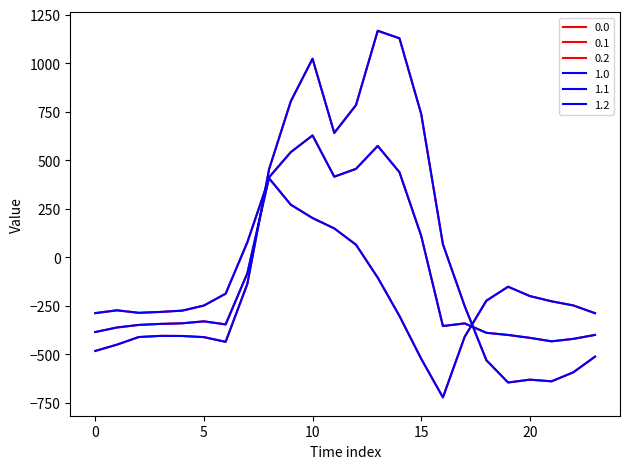

Reading left to right, list all the values displayed in this chart.

0.0: 0=-482.0	1=-449.5	2=-410.3	3=-404.4	4=-404.9	5=-410.8	6=-435.0	7=-136.4	8=454.2	9=804.0	10=1023.2	11=640.9	12=784.4	13=1167.2	14=1128.3	15=739.0	16=67.6	17=-250.3	18=-529.6	19=-644.5	20=-629.9	21=-638.4	22=-592.3	23=-511.3
0.1: 0=-384.6	1=-361.1	2=-347.9	3=-342.7	4=-339.6	5=-329.5	6=-345.2	7=-81.6	8=412.6	9=542.1	10=628.1	11=415.4	12=456.1	13=574.0	14=438.6	15=111.1	16=-353.7	17=-340.1	18=-388.5	19=-399.7	20=-414.5	21=-432.4	22=-419.9	23=-399.4
0.2: 0=-287.1	1=-272.7	2=-285.5	3=-281.0	4=-274.4	5=-248.1	6=-187.1	7=77.9	8=407.2	9=271.1	10=202.5	11=149.1	12=65.2	13=-104.4	14=-301.9	15=-522.2	16=-721.2	17=-409.5	18=-223.1	19=-151.1	20=-199.2	21=-226.4	22=-247.4	23=-287.5
1.0: 0=-482.0	1=-449.5	2=-410.3	3=-404.4	4=-404.9	5=-410.8	6=-435.0	7=-136.4	8=454.2	9=804.0	10=1023.2	11=640.9	12=784.4	13=1167.2	14=1128.3	15=739.0	16=67.6	17=-250.3	18=-529.6	19=-644.5	20=-629.9	21=-638.4	22=-592.3	23=-511.3
1.1: 0=-384.6	1=-361.1	2=-347.9	3=-342.7	4=-339.6	5=-329.5	6=-345.2	7=-81.6	8=412.6	9=542.1	10=628.1	11=415.4	12=456.1	13=574.0	14=438.6	15=111.1	16=-353.7	17=-340.1	18=-388.5	19=-399.7	20=-414.5	21=-432.4	22=-419.9	23=-399.4
1.2: 0=-287.1	1=-272.7	2=-285.5	3=-281.0	4=-274.4	5=-248.1	6=-187.1	7=77.9	8=407.2	9=271.1	10=202.5	11=149.1	12=65.2	13=-104.4	14=-301.9	15=-522.2	16=-721.2	17=-409.5	18=-223.1	19=-151.1	20=-199.2	21=-226.4	22=-247.4	23=-287.5